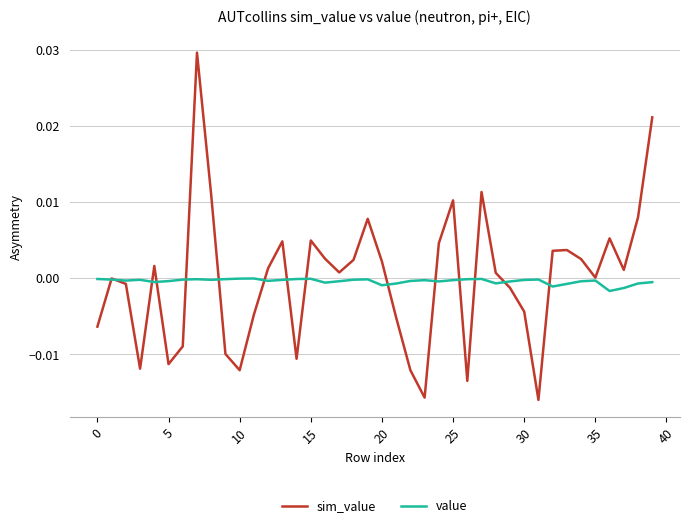

Rank the series by their maximum value, from lowest to highest.

value, sim_value